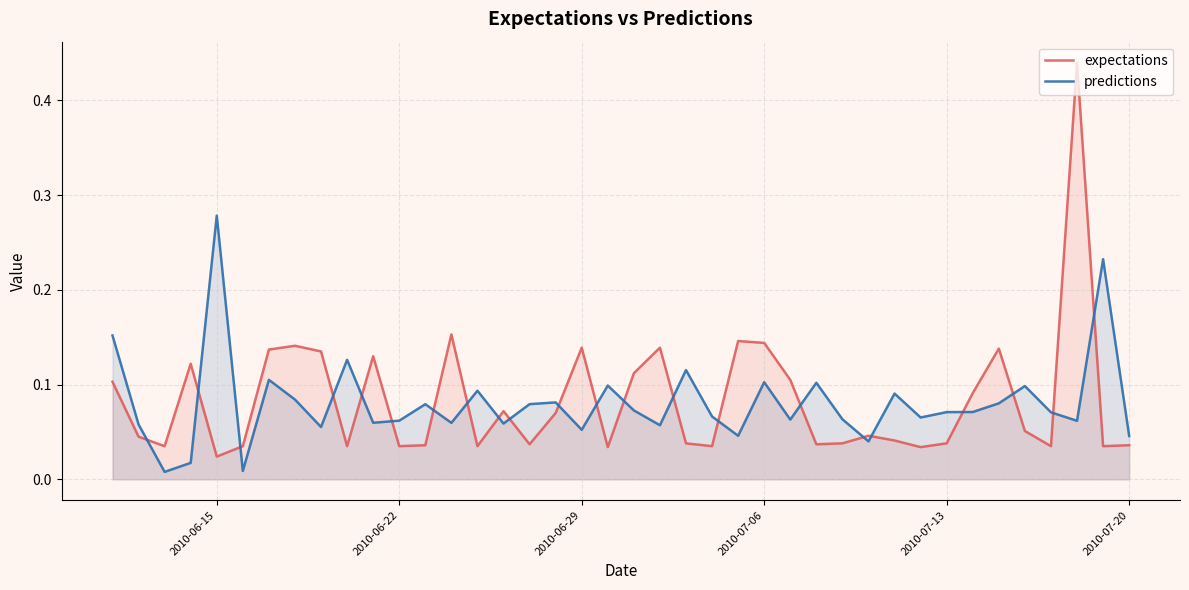

Reading left to right, what are all the values shown in this chart?

expectations: 0.1	0.0	0.0	0.1	0.0	0.0	0.1	0.1	0.1	0.0	0.1	0.0	0.0	0.2	0.0	0.1	0.0	0.1	0.1	0.0	0.1	0.1	0.0	0.0	0.1	0.1	0.1	0.0	0.0	0.0	0.0	0.0	0.0	0.1	0.1	0.1	0.0	0.4	0.0	0.0
predictions: 0.2	0.1	0.0	0.0	0.3	0.0	0.1	0.1	0.1	0.1	0.1	0.1	0.1	0.1	0.1	0.1	0.1	0.1	0.1	0.1	0.1	0.1	0.1	0.1	0.0	0.1	0.1	0.1	0.1	0.0	0.1	0.1	0.1	0.1	0.1	0.1	0.1	0.1	0.2	0.0